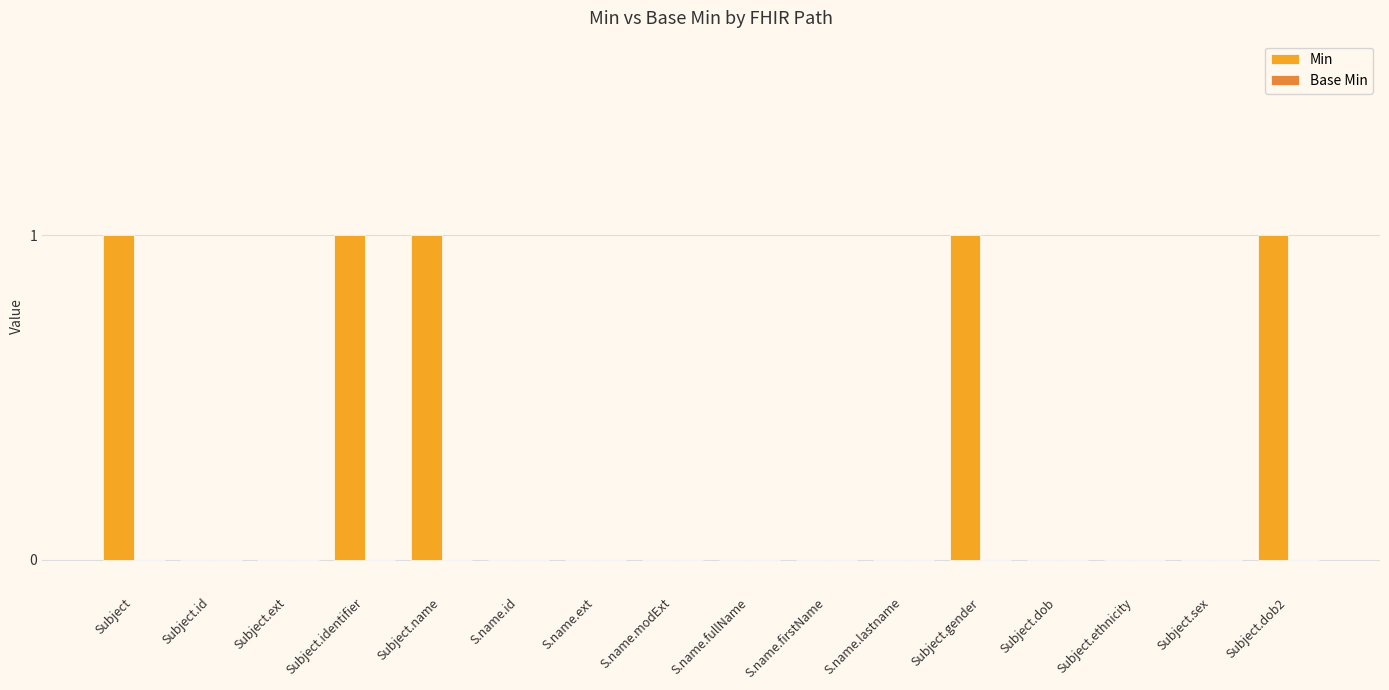

What is the sum of all values?

5